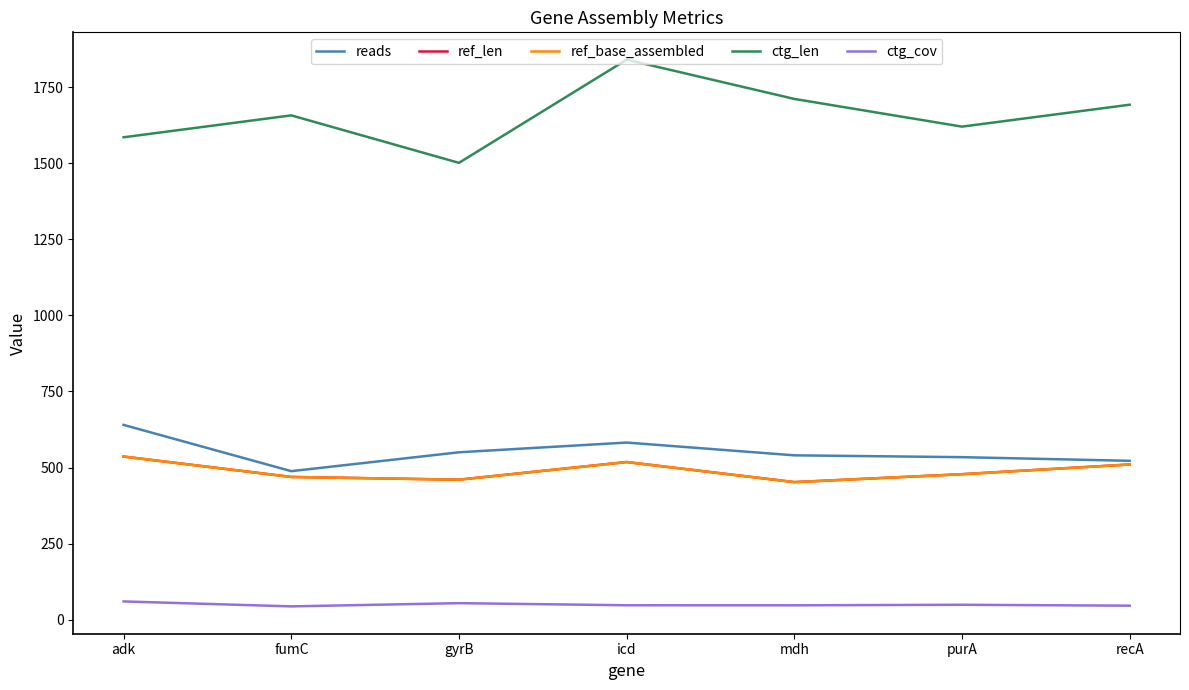

At which category does the chart reach its peak across all series?

icd